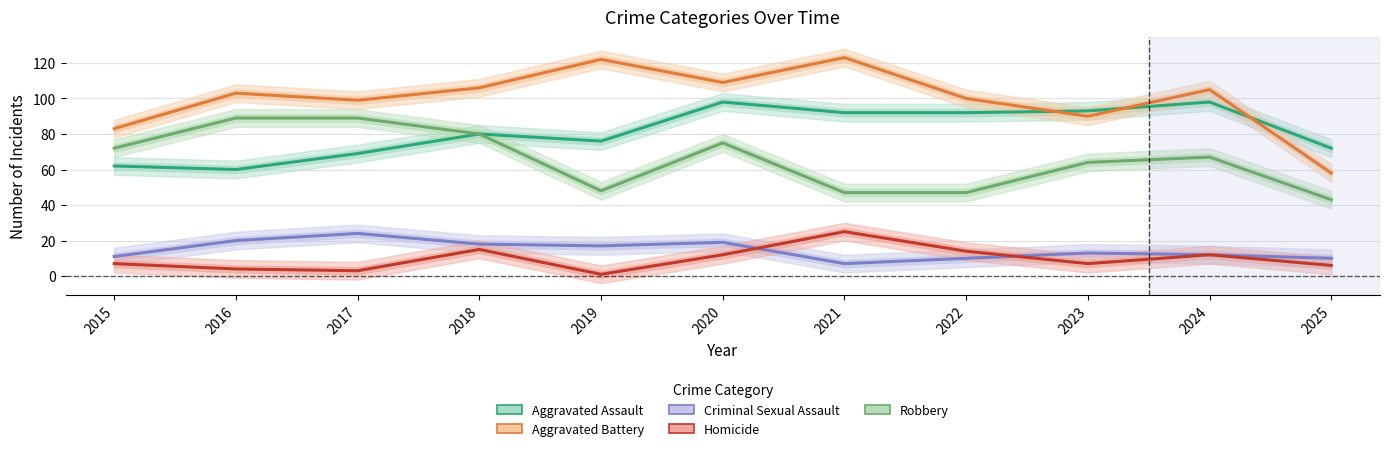

What is the total value across all series at 2023?

267